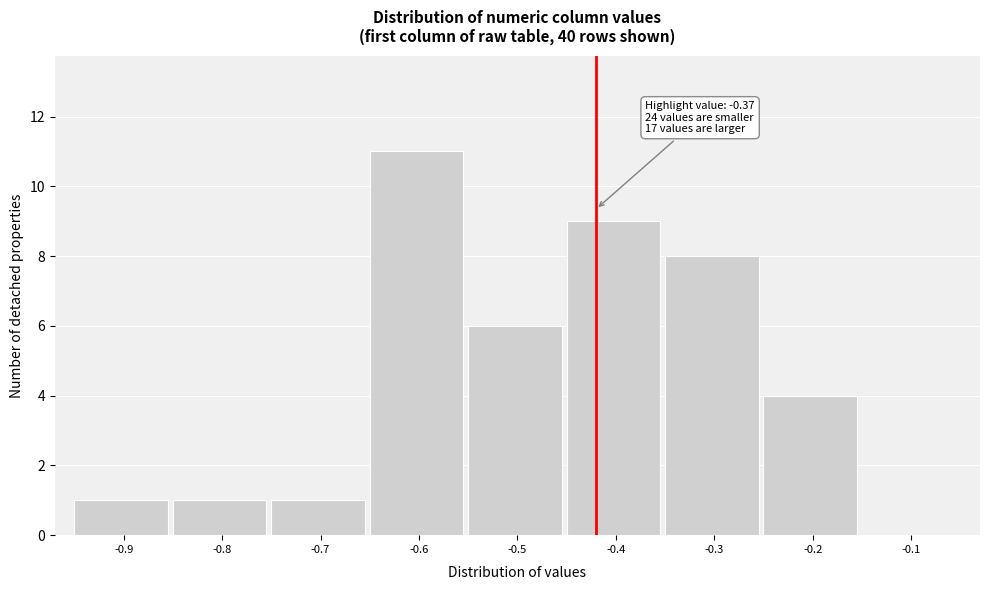

Reading right to left, transcribe all the data shown in this chart.

-0.1=0	-0.2=4	-0.3=8	-0.4=9	-0.5=6	-0.6=11	-0.7=1	-0.8=1	-0.9=1